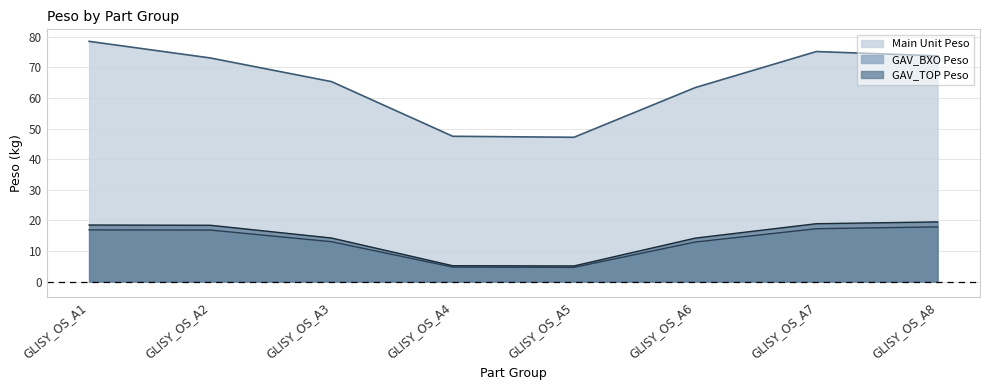

At GLISY_OS_A8, list the series in order from smallest to largest.

GAV_BXO Peso, GAV_TOP Peso, Main Unit Peso